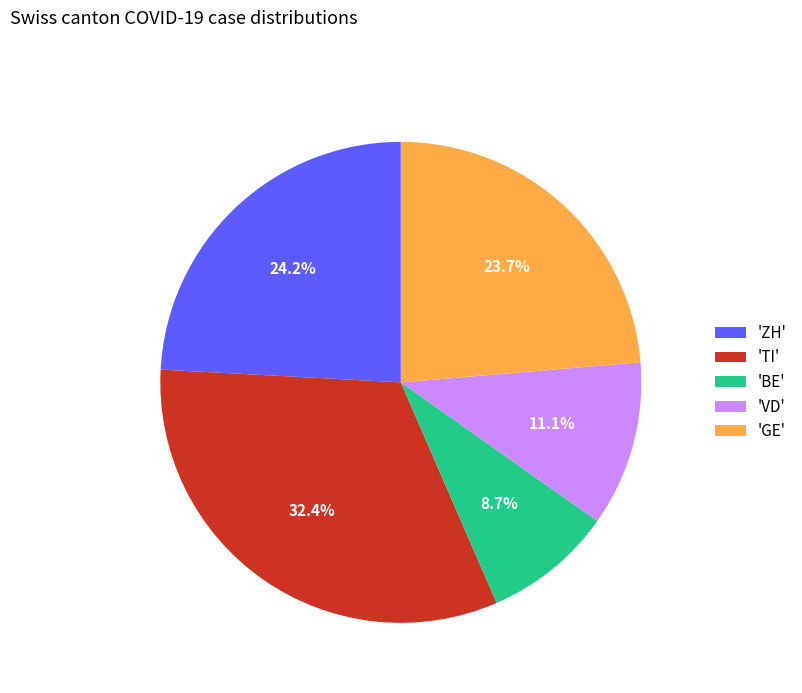

Is 'VD' the majority of the pie?

No